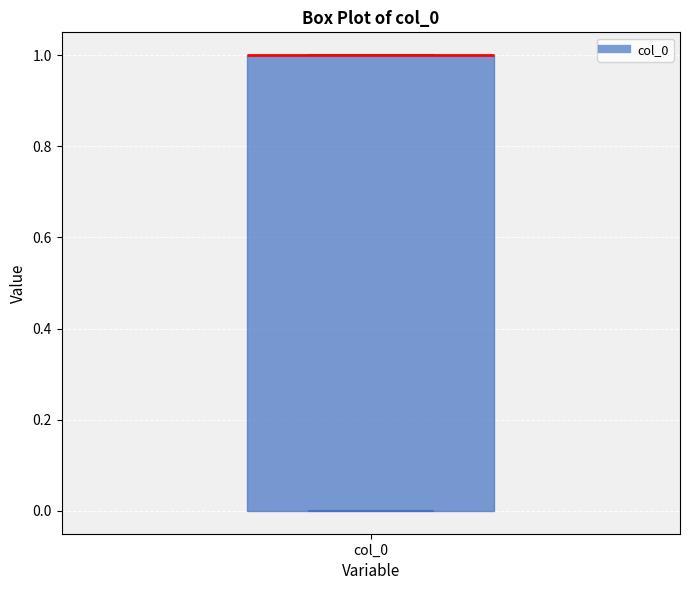

Where is the upper edge of the box for col_0 on the y-axis? The values are not printed on the chart, so give them approximately, as read against the axis.

1